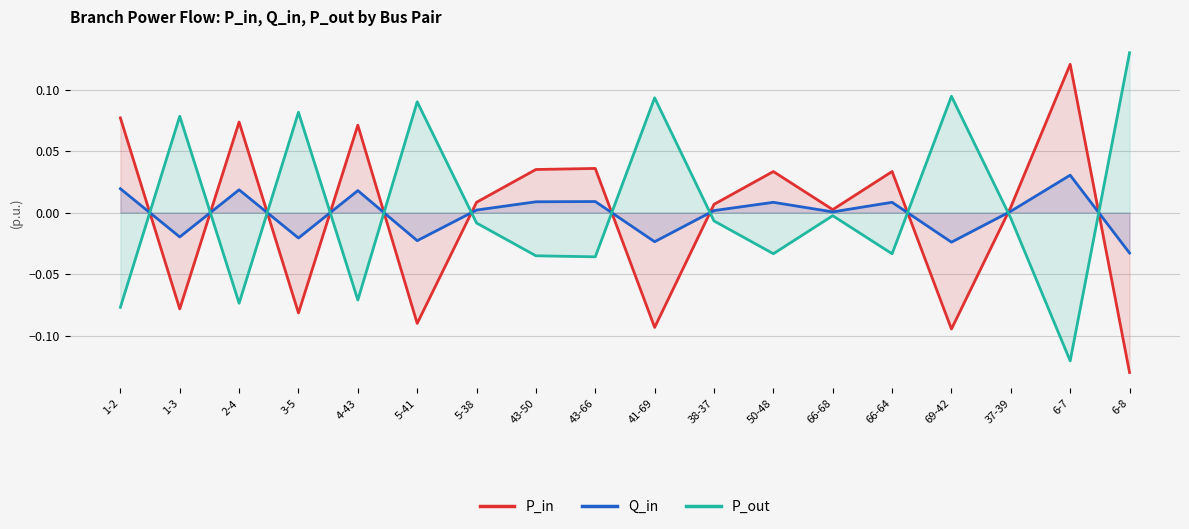

Which series ends up on top after the final intersection of P_in and Q_in?

Q_in